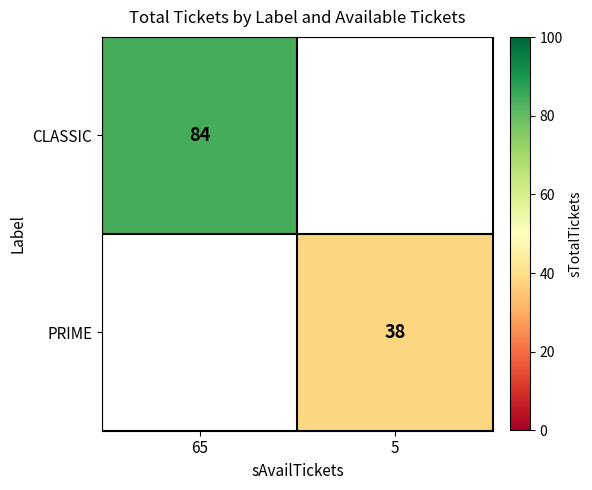

Is the value of CLASSIC at 65 greater than the value of PRIME at 5?

Yes